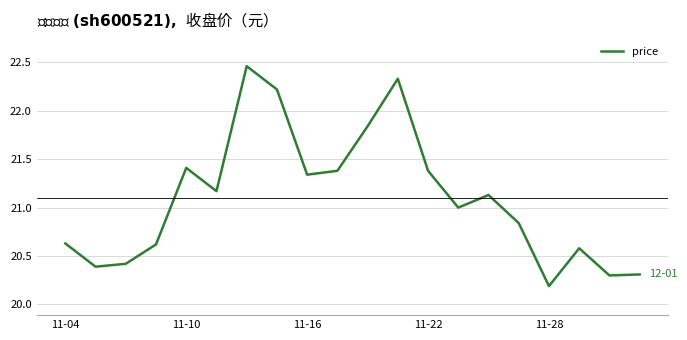

What is the smallest value displayed?

20.2